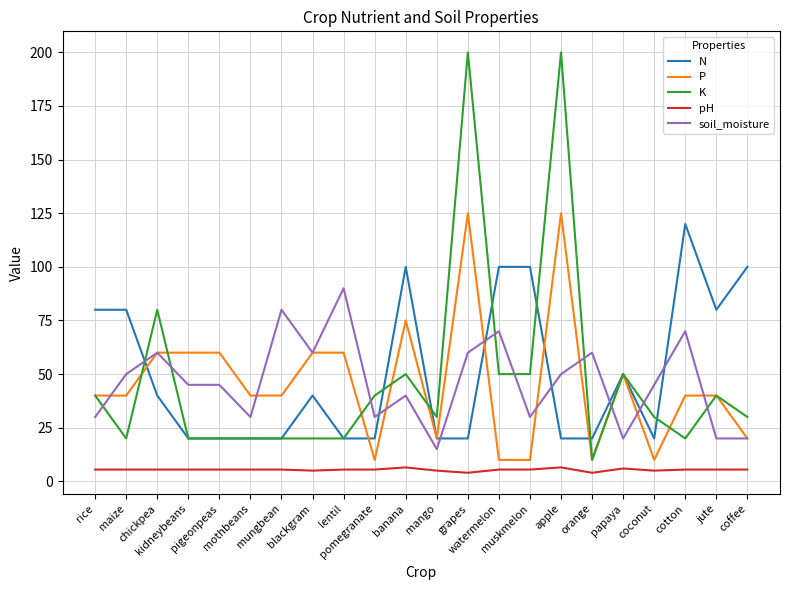

What is the difference between the second highest and second lowest values in the K series?

180.0